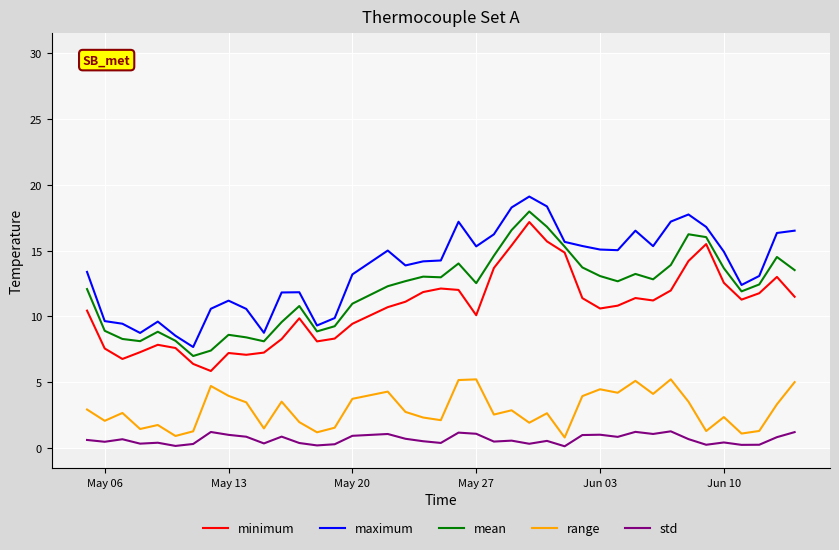

True or false: range and minimum intersect in this chart.

False